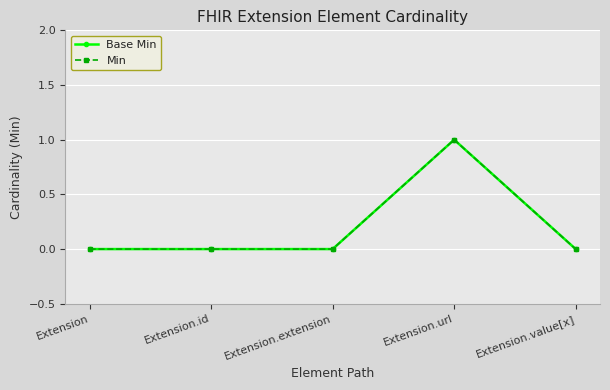

Does the chart have visible grid lines?

Yes